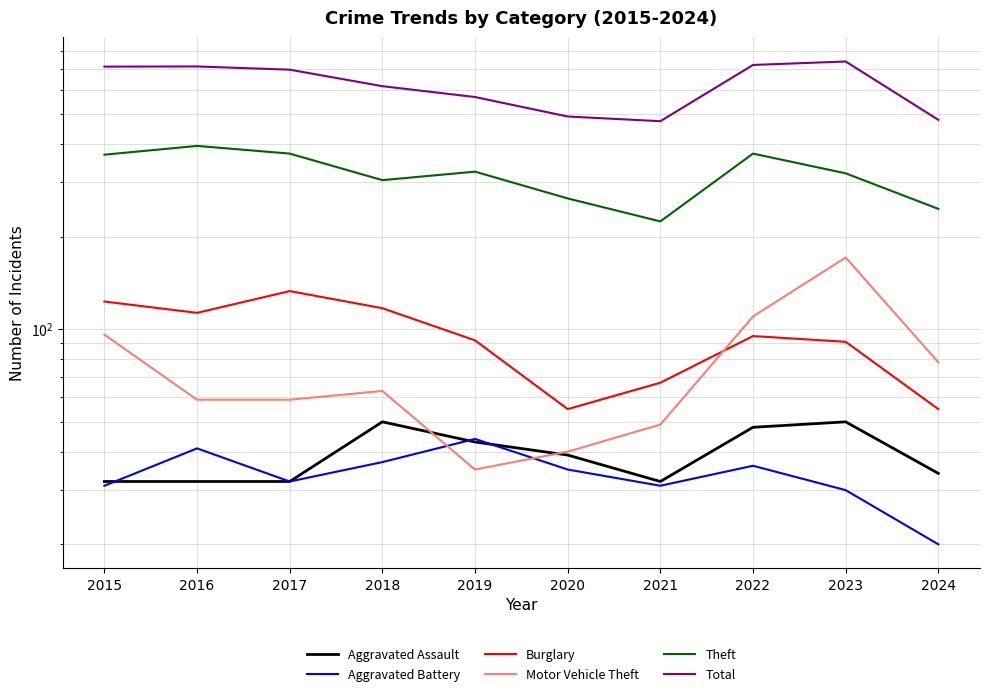

What is the total value across all series at 2015?

1364